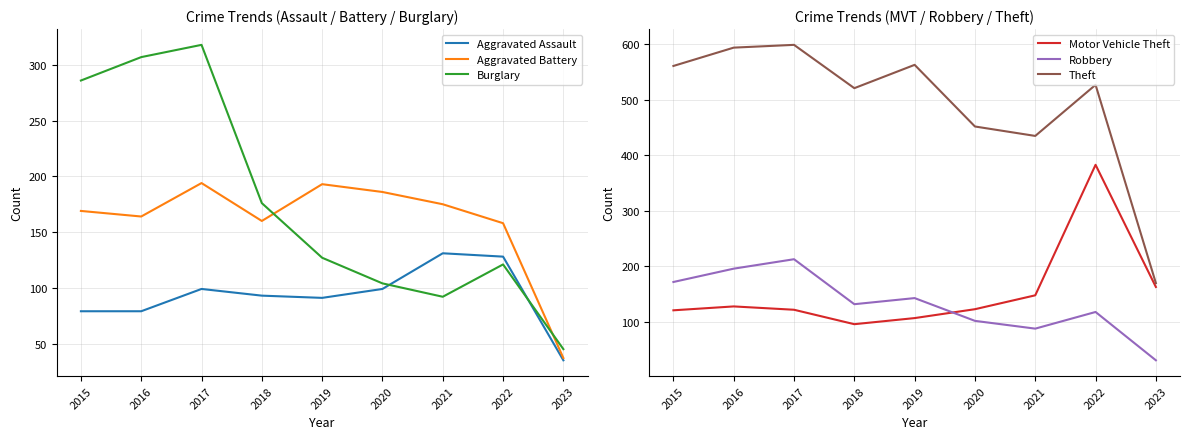

At which label does Motor Vehicle Theft reach its peak?

2022